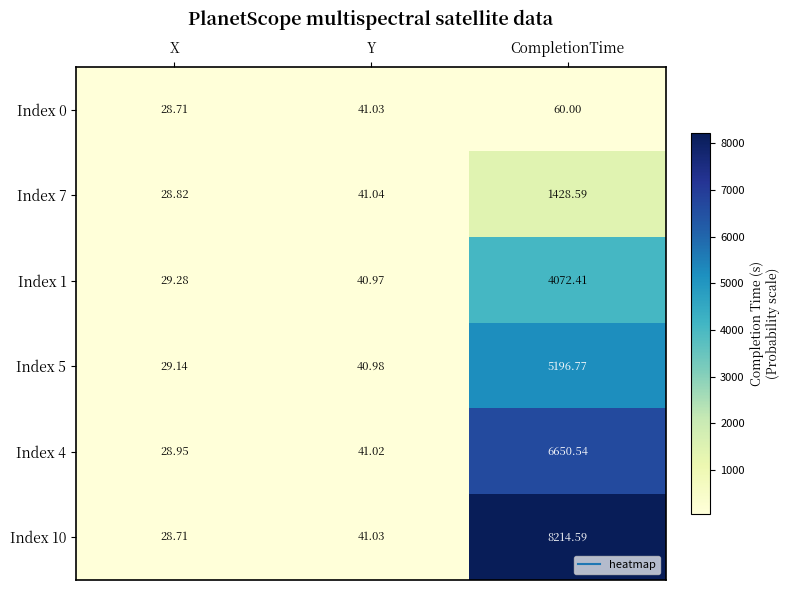

Where is Index 10 nearest to the value 4121?

Y